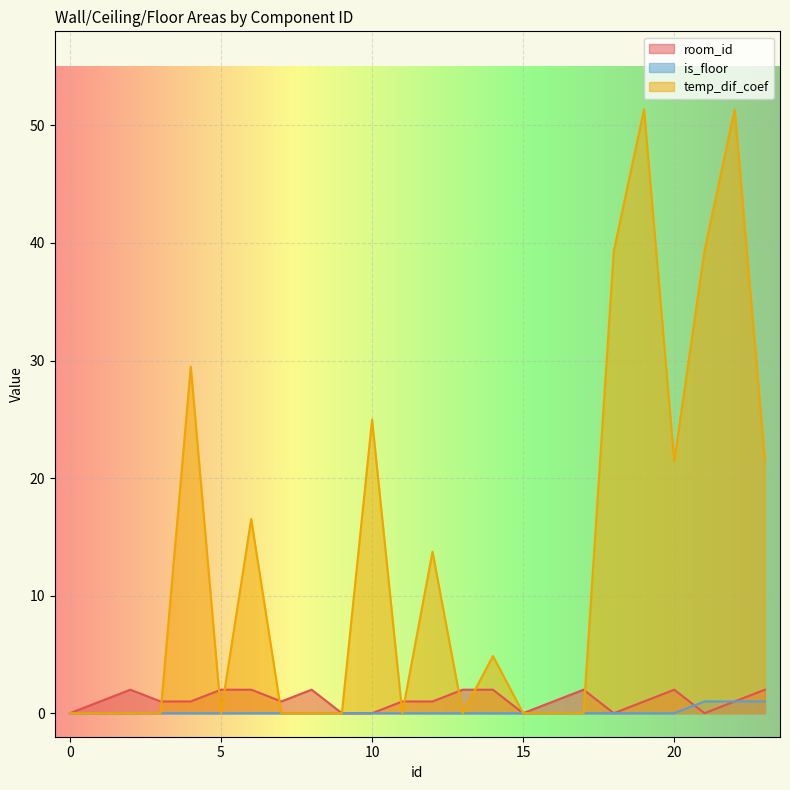

In room_id, how many points are higher than both neighbors (excluding endpoints)?

4